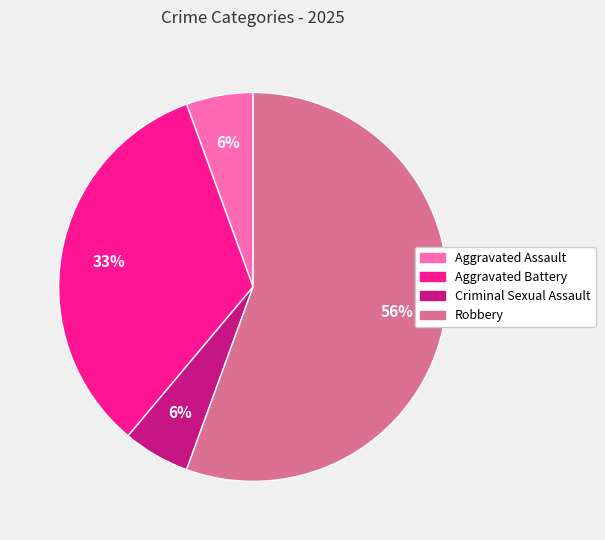

Combined, do Aggravated Battery and Aggravated Assault account for over 50%?

No